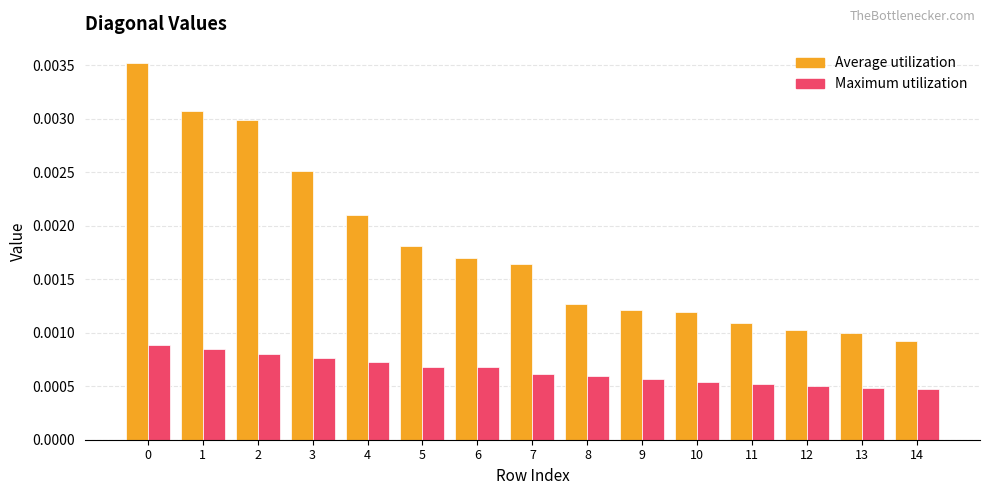

At how many categories does at least one series exceed 0?

15